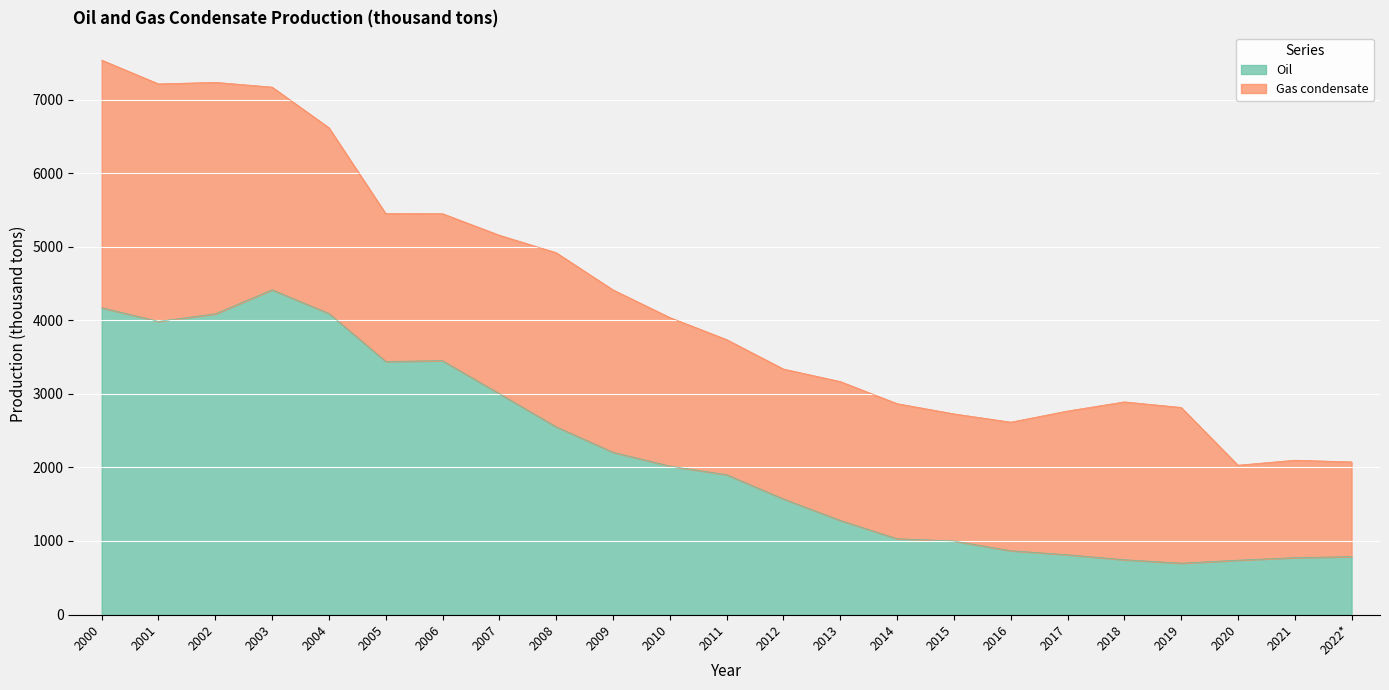

How many lines are shown in the chart?

2